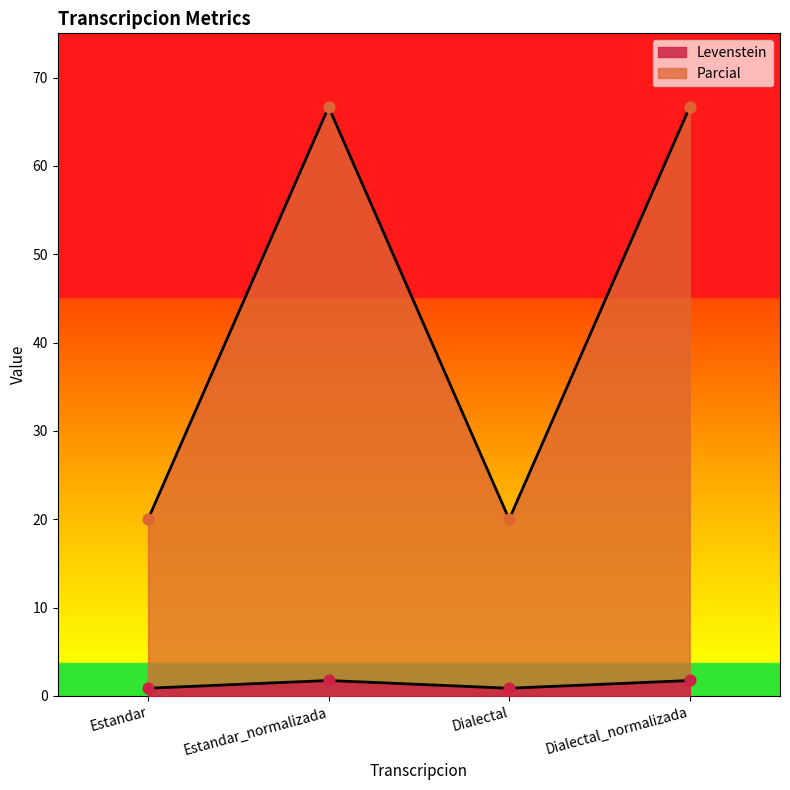

Which series has the widest spread of Y values?

Levenstein